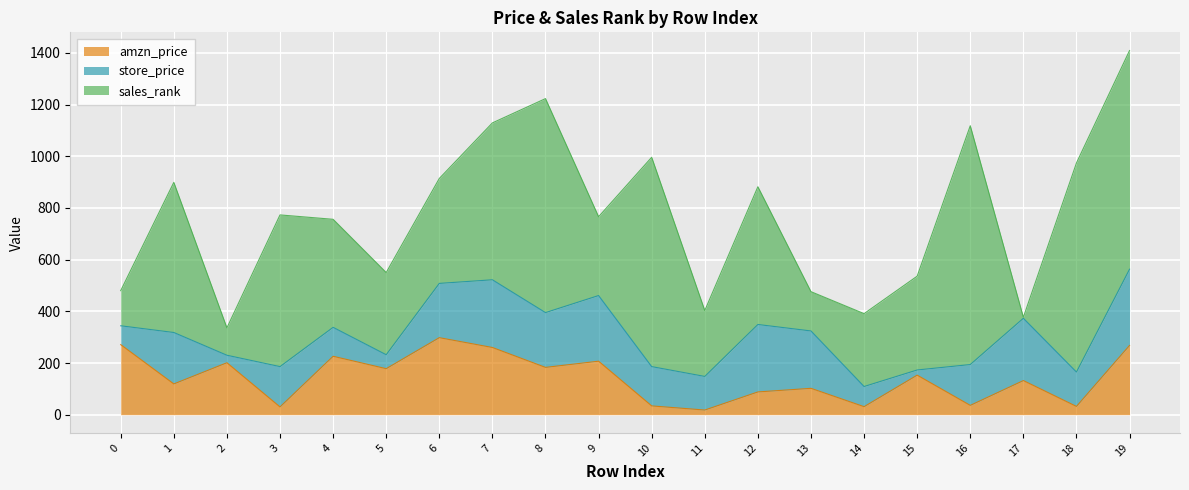

Between 13 and 14, which is larger?

13